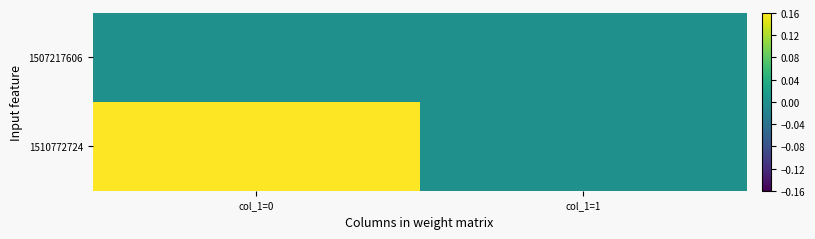

Count the number of categories in the chart.

2